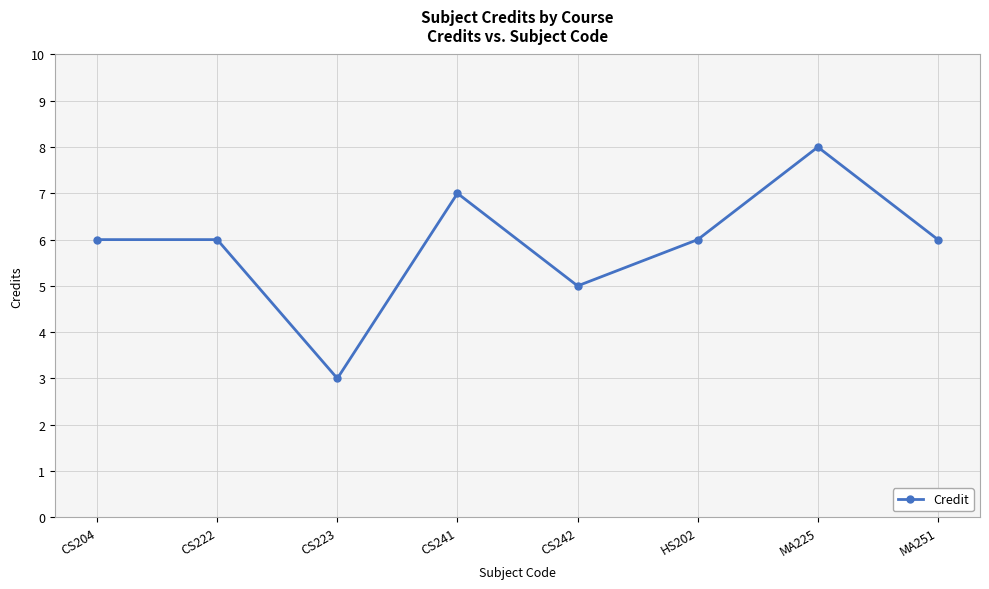

What is the change in value from CS241 to MA251?

-1